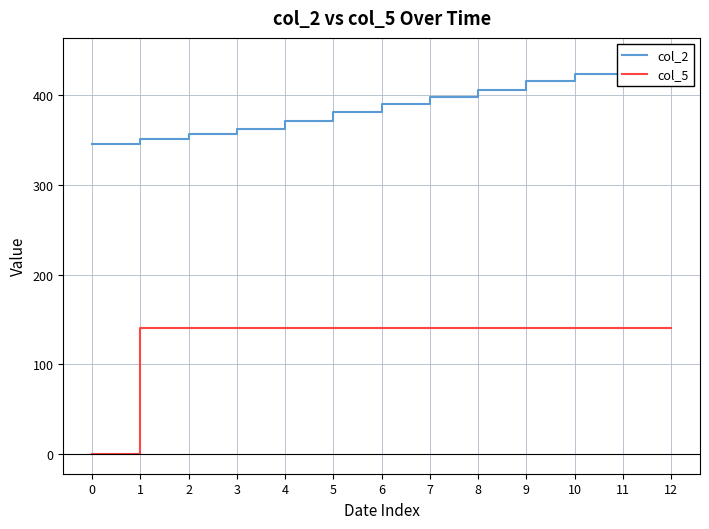

What are all the series names shown in the legend?

col_2, col_5